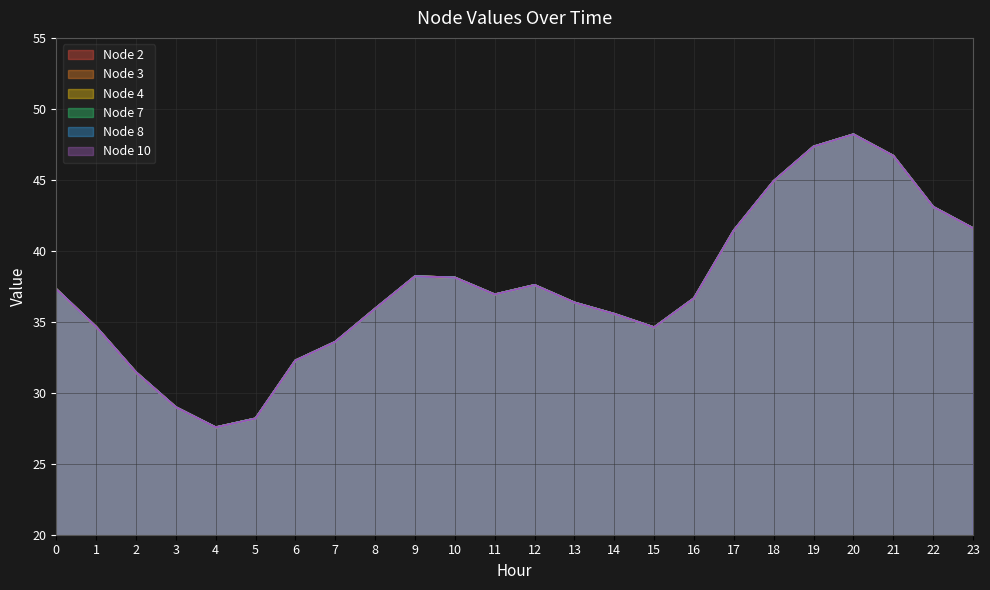

At which label does Node 7 reach its peak?

20